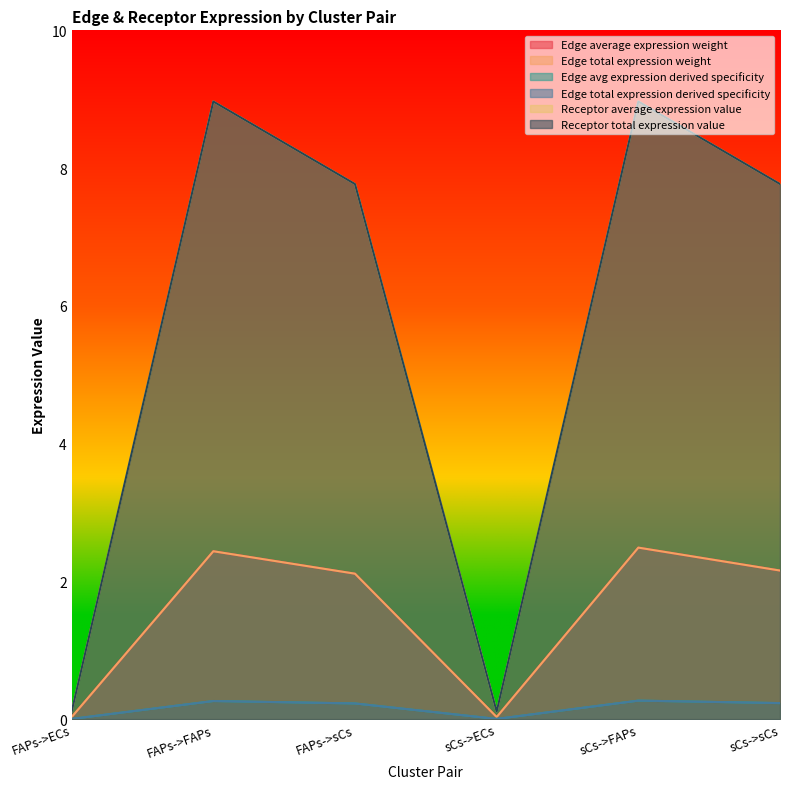

Rank the series by their maximum value, from lowest to highest.

Edge avg expression derived specificity, Edge total expression derived specificity, Edge average expression weight, Edge total expression weight, Receptor average expression value, Receptor total expression value